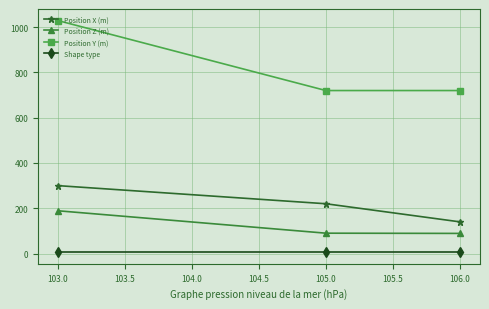

Is the value of Shape type at 103.0 greater than the value of Position X (m) at 103.0?

No